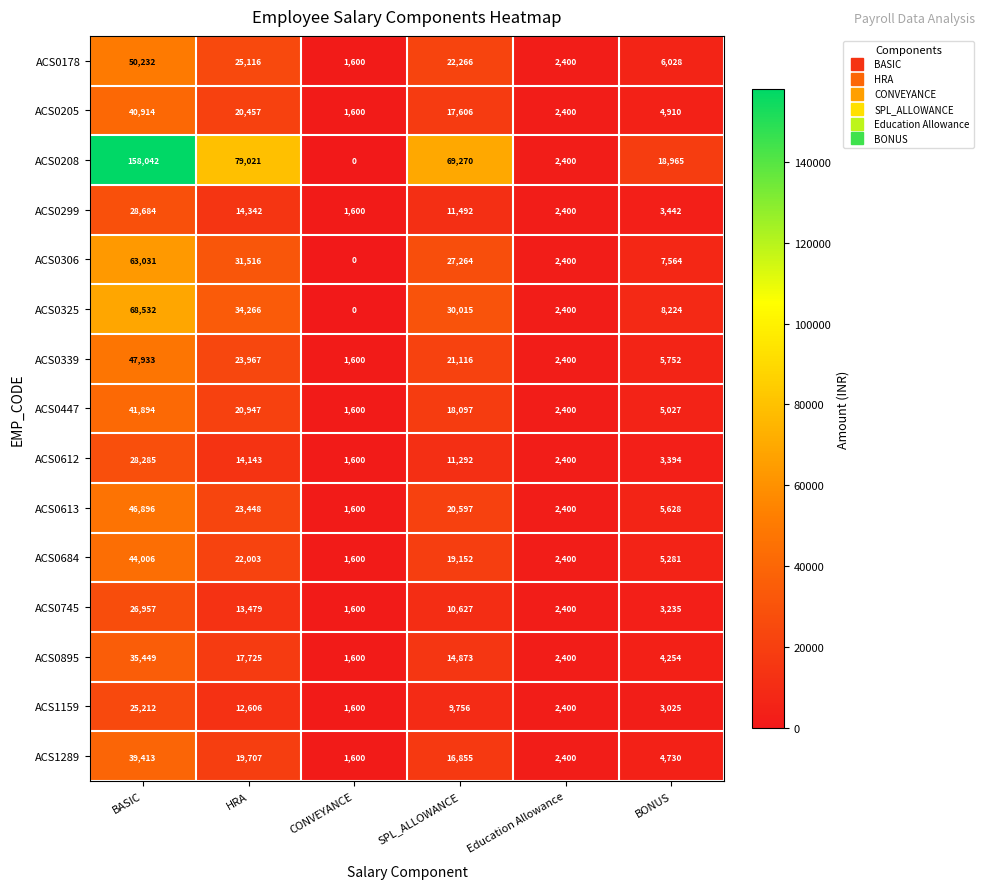

At which category is the sum across all series the highest?

BASIC